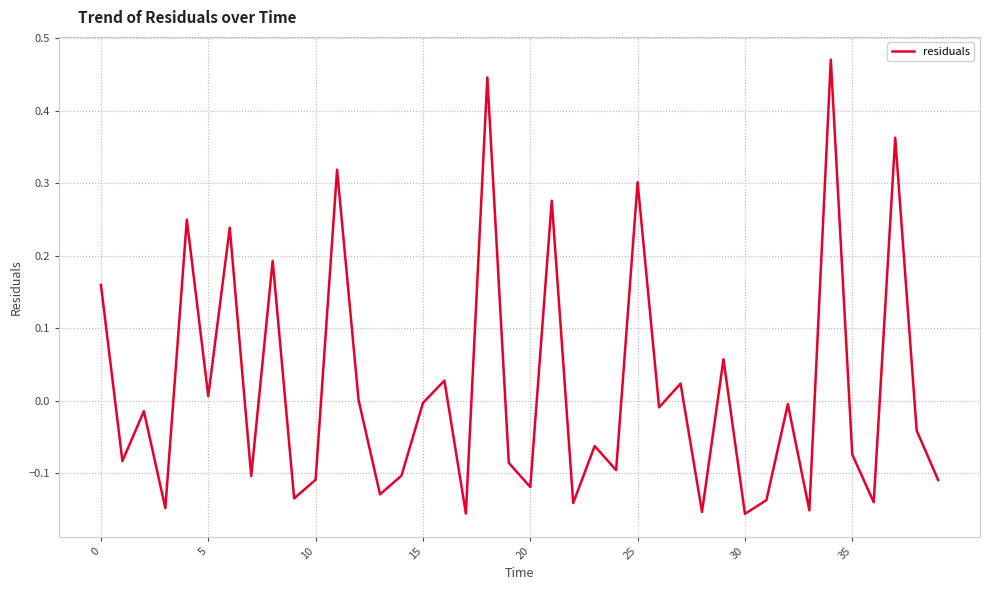

What is the difference between the maximum and minimum values?

0.6